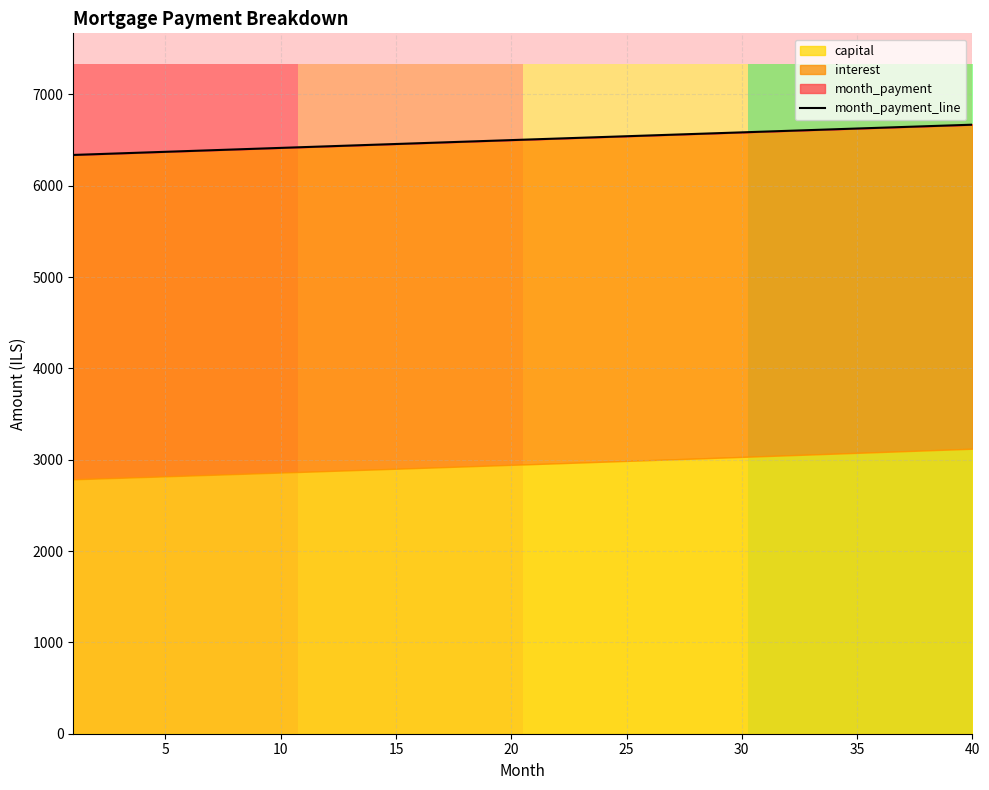

Reading right to left, what are all the values shown in this chart?

6669.2	6660.8	6652.4	6644.0	6635.6	6627.2	6618.8	6610.4	6602.0	6593.5	6585.1	6576.6	6568.2	6559.7	6551.3	6542.8	6534.3	6525.8	6517.3	6508.8	6500.3	6491.8	6483.3	6474.8	6466.3	6457.8	6449.2	6440.7	6432.1	6423.6	6415.0	6406.5	6397.9	6389.4	6380.8	6372.2	6363.6	6355.1	6346.5	6337.9